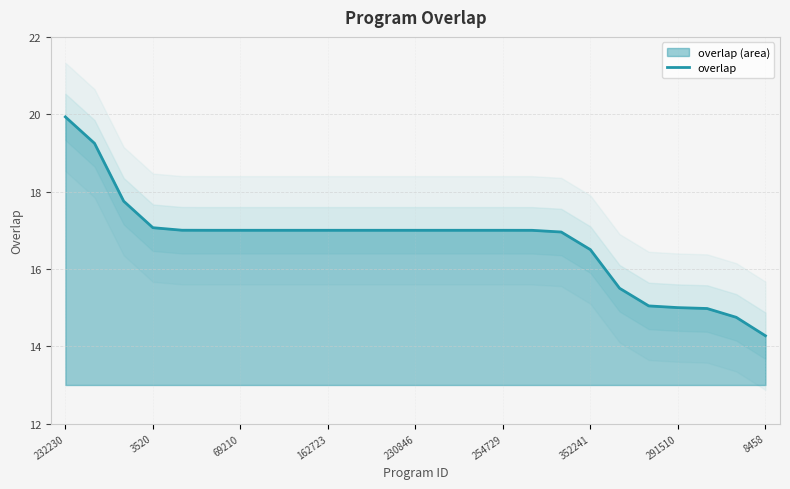

What is the maximum value for overlap?

19.9